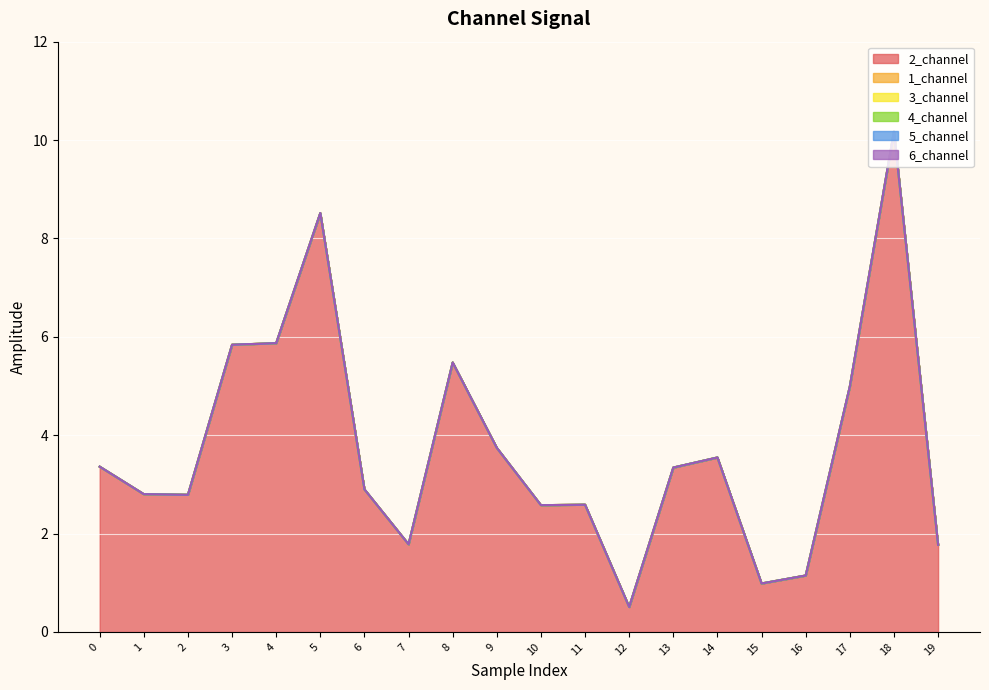

Rank the series at 12 from lowest to highest value.

1_channel, 3_channel, 4_channel, 5_channel, 6_channel, 2_channel